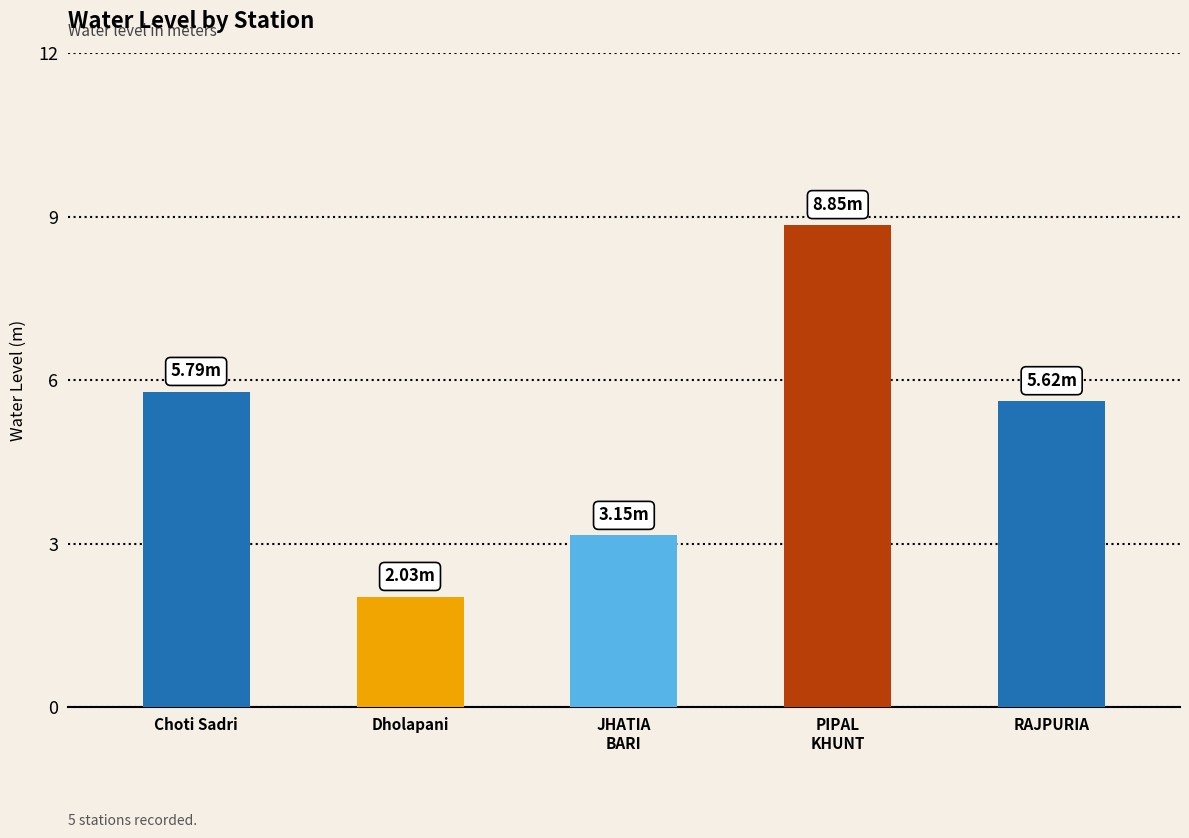

Is it true that the value at PIPAL
KHUNT is 12.0?

False